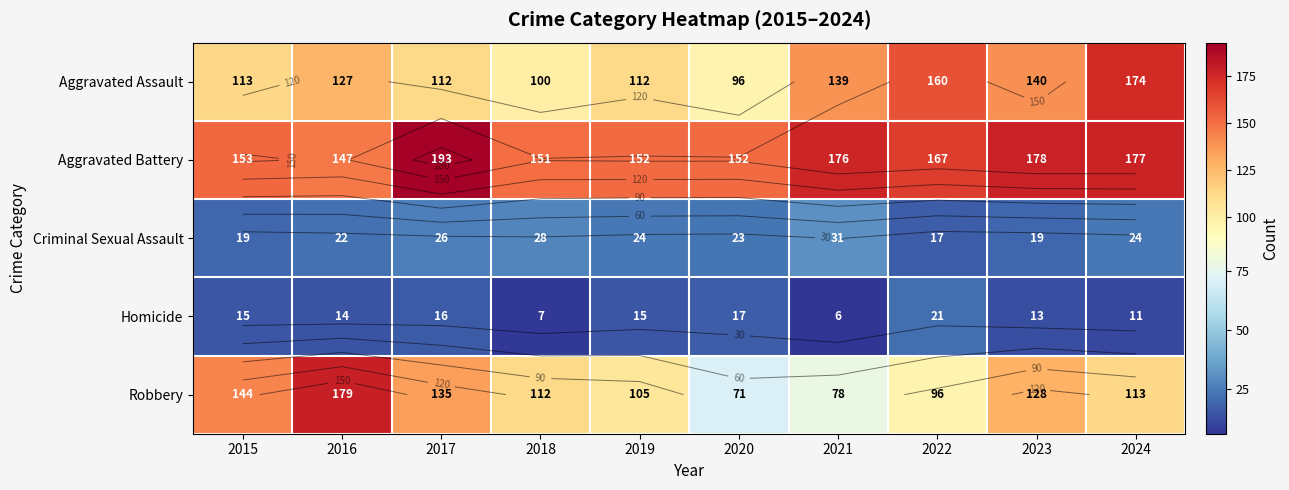

Where is Aggravated Battery nearest to the value 170?

2022